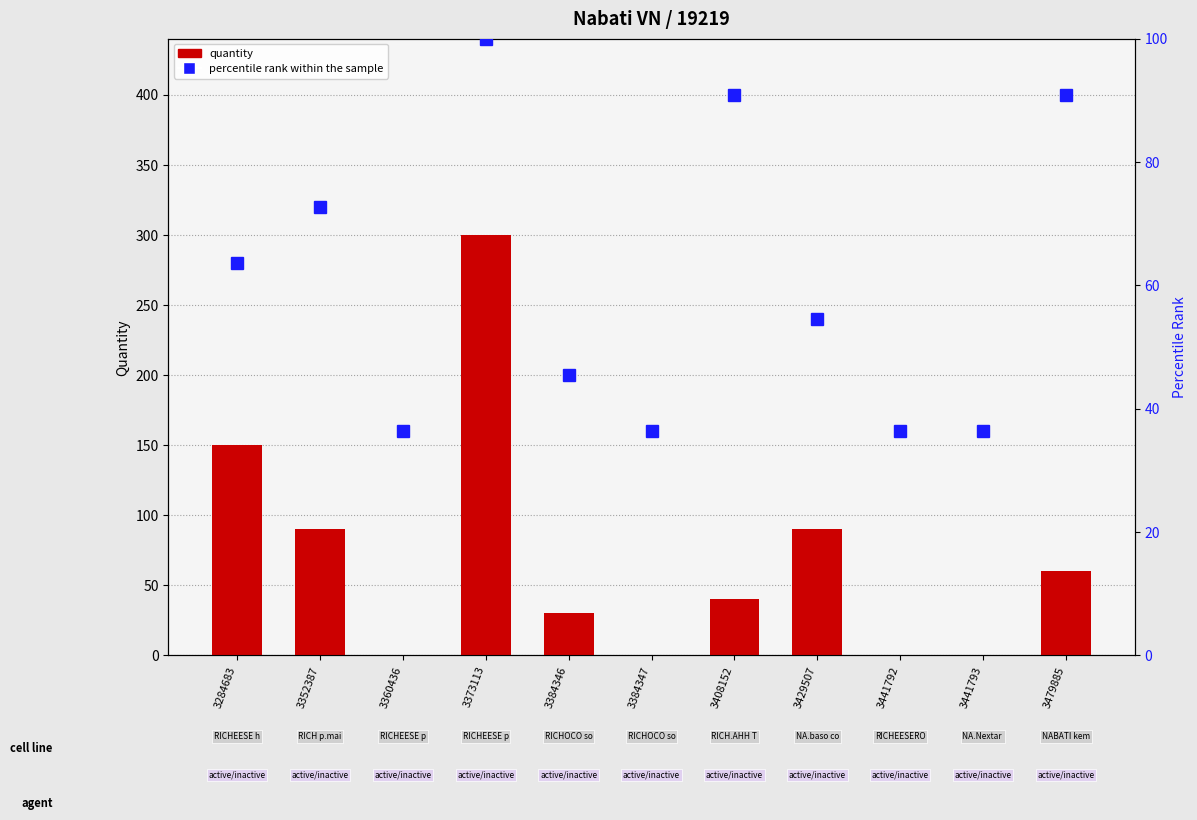

Rank the series by their maximum value, from highest to lowest.

quantity, percentile rank within the sample